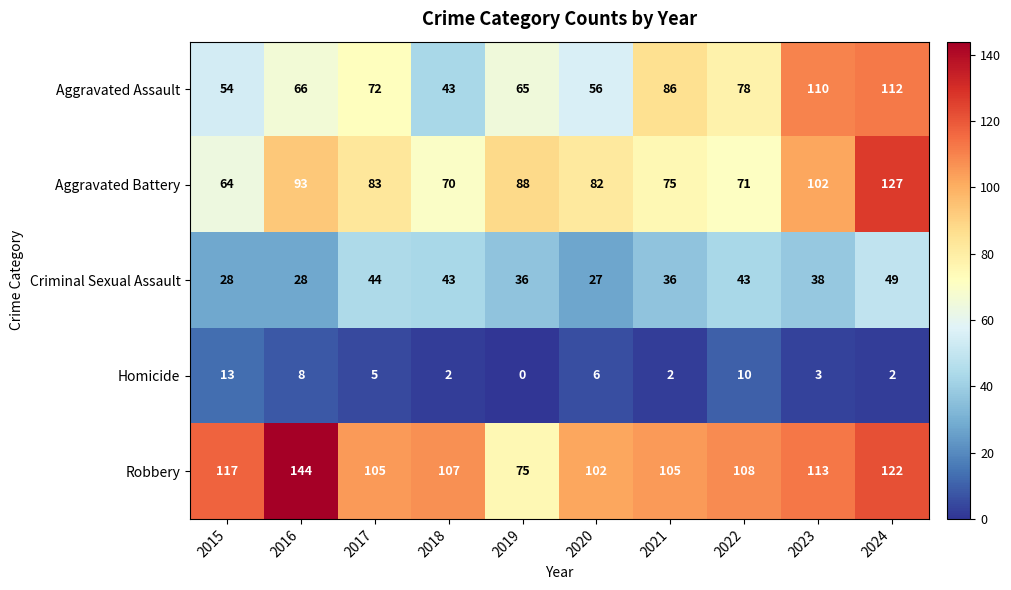

At how many categories does at least one series exceed 38?

10